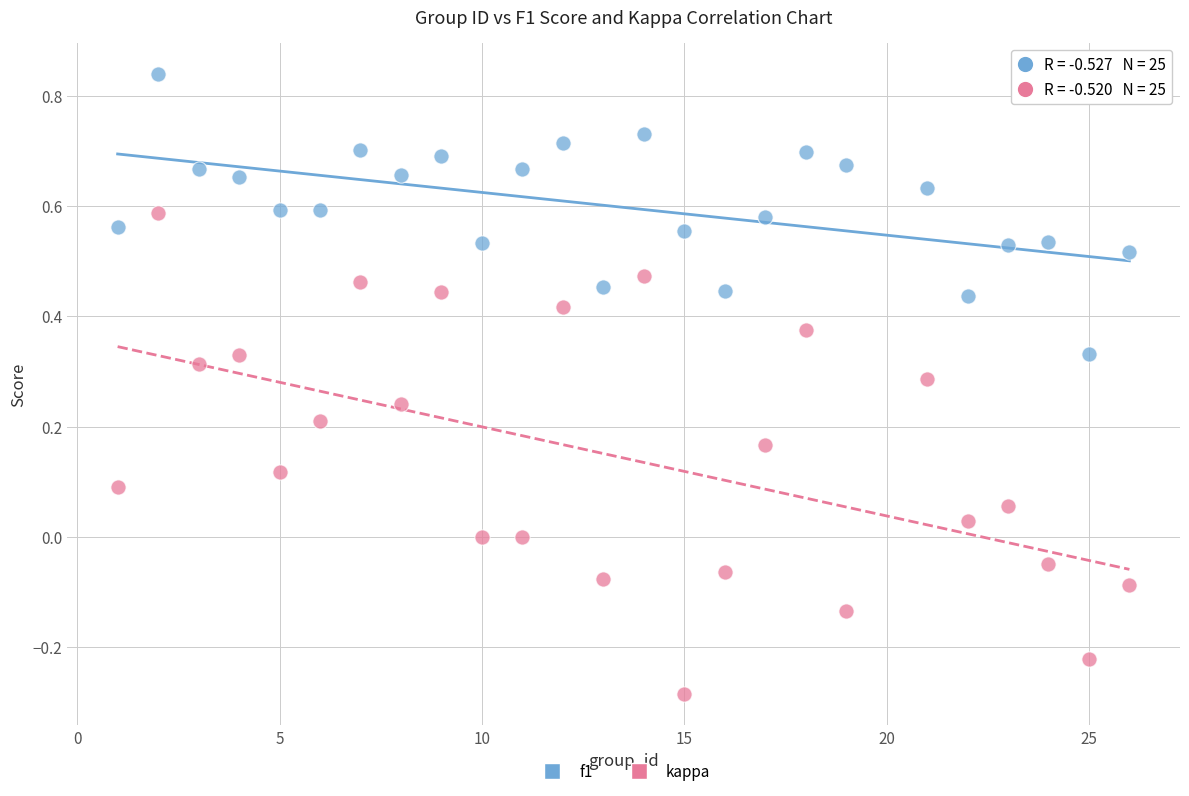

Which series has the widest spread of Y values?

kappa